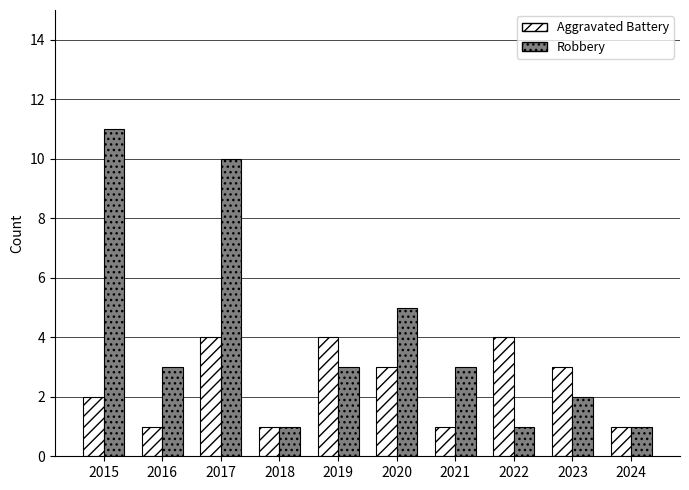

How many groups of bars are there?

10